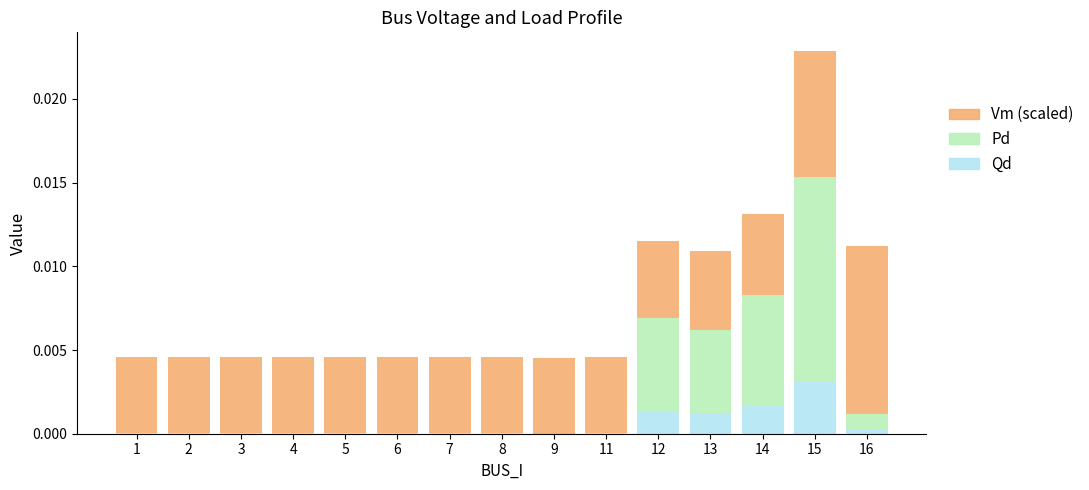

Is it true that Qd equals 0.0 at 7?

True